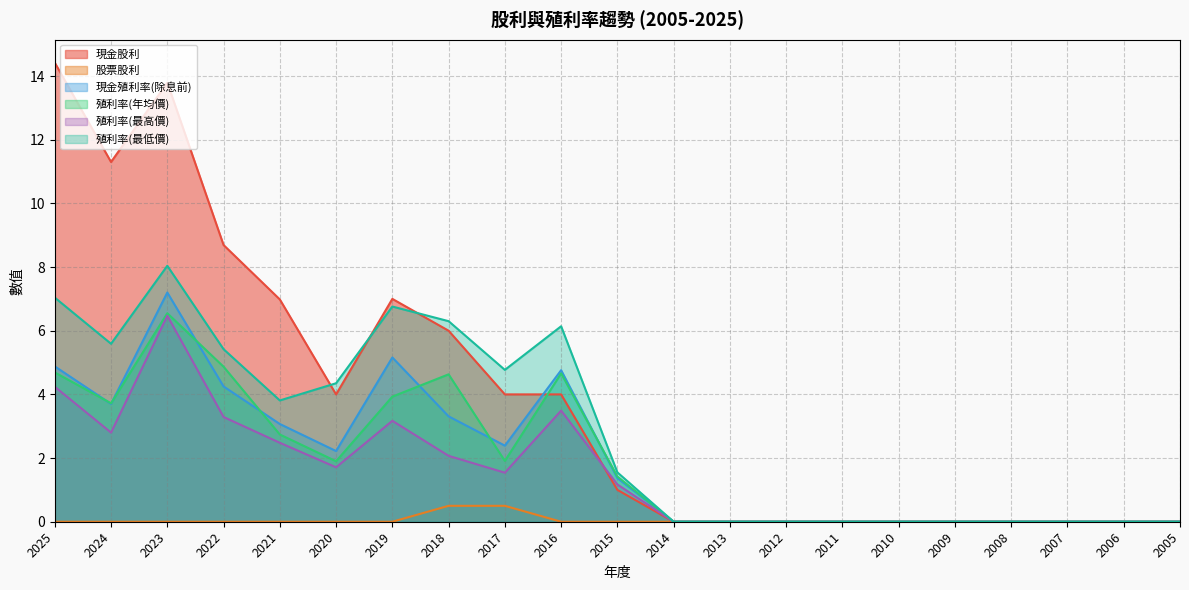

Is it true that 殖利率(年均價) equals 4.7 at 2016?

True